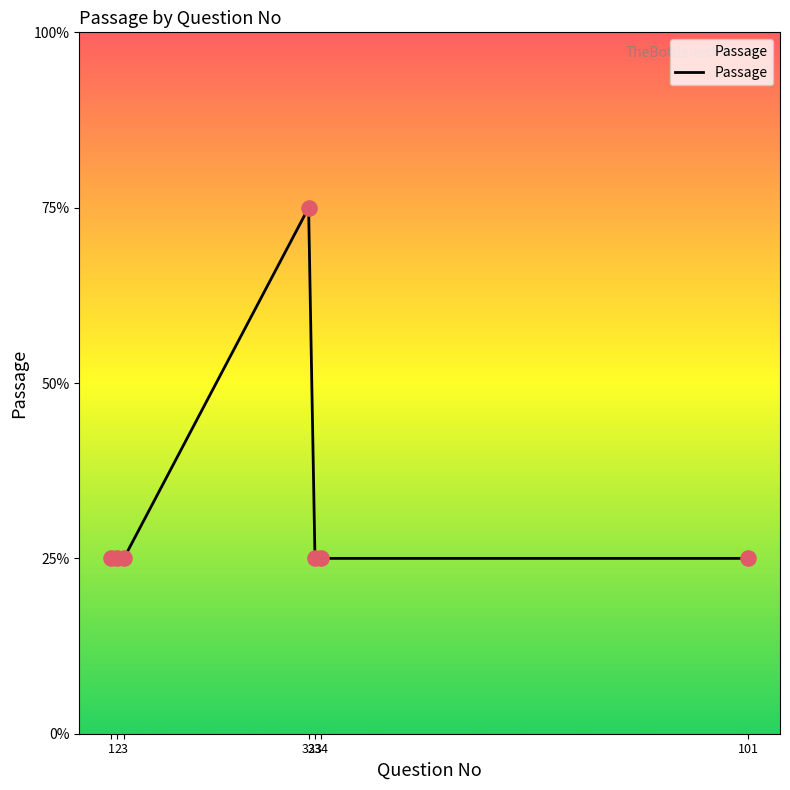

Approximately how many times larger is the value at 1 compared to 101?

1.0